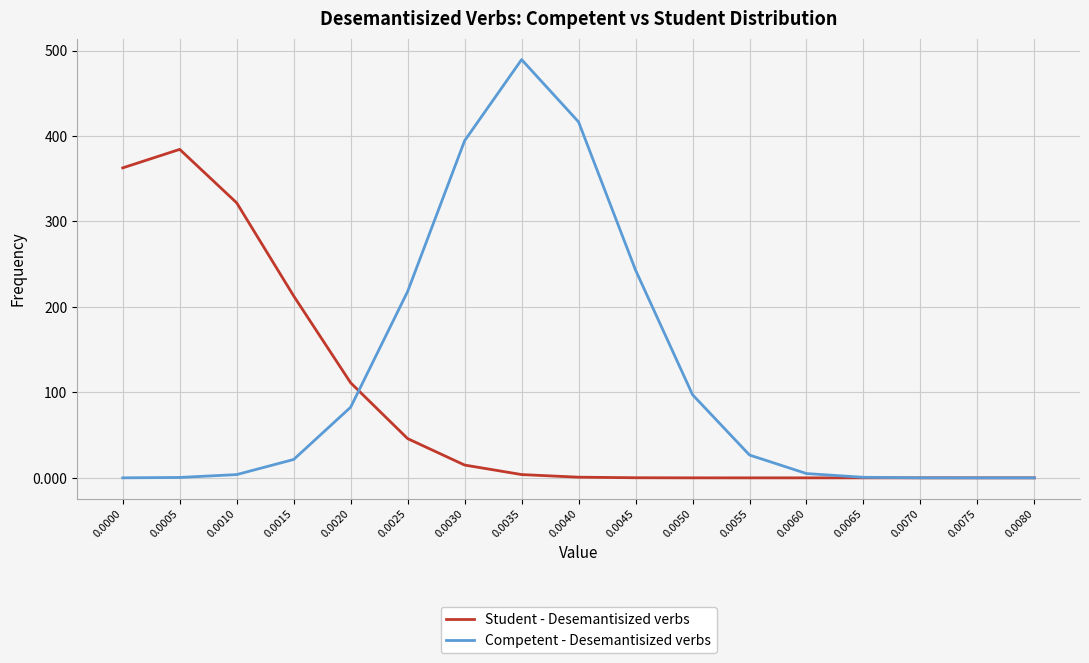

The value of Competent - Desemantisized verbs at 0.0075 is 0.0. True or false?

True